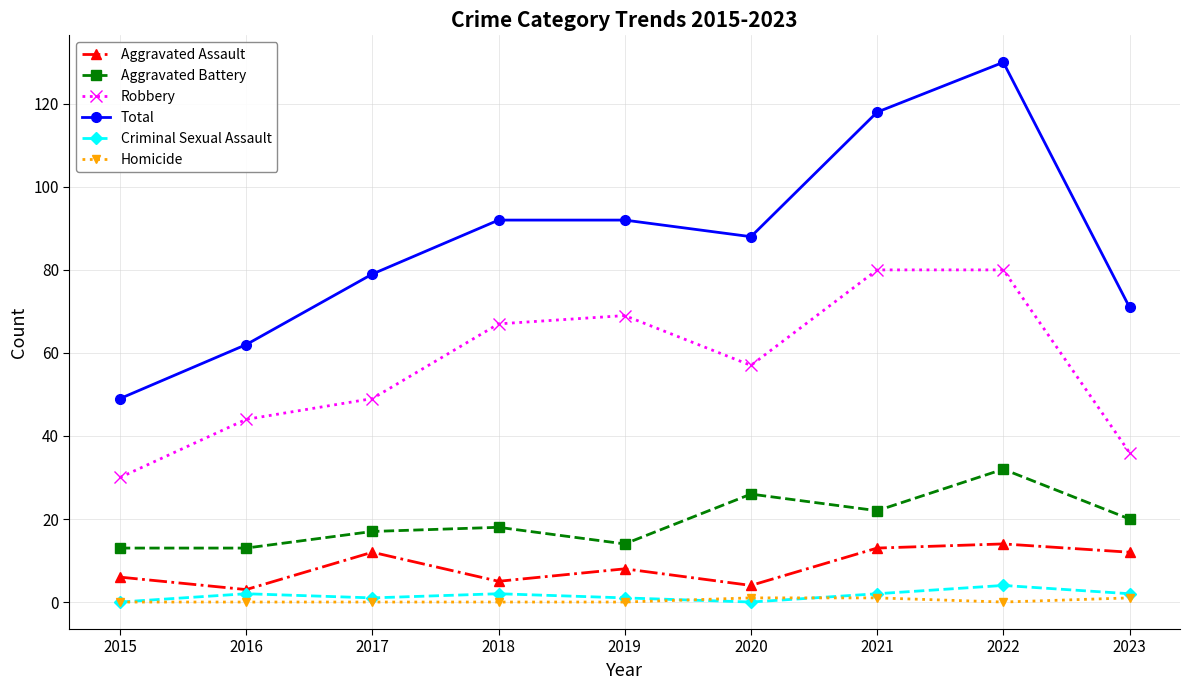

What is the maximum value shown in the chart?

130